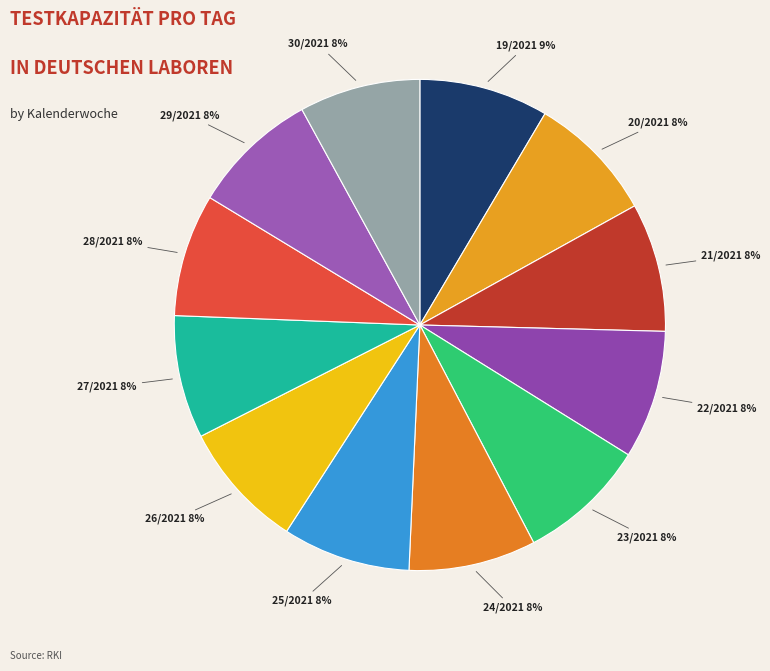

The 22/2021 slice represents 1% of the pie. True or false?

False